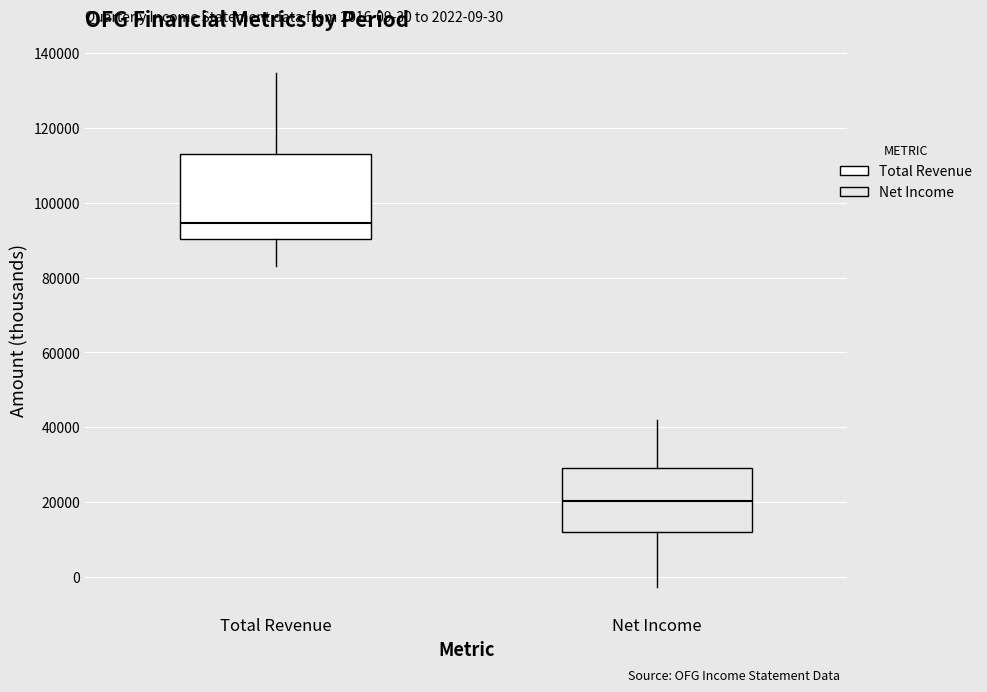

Which box's median line is the highest?

Total Revenue